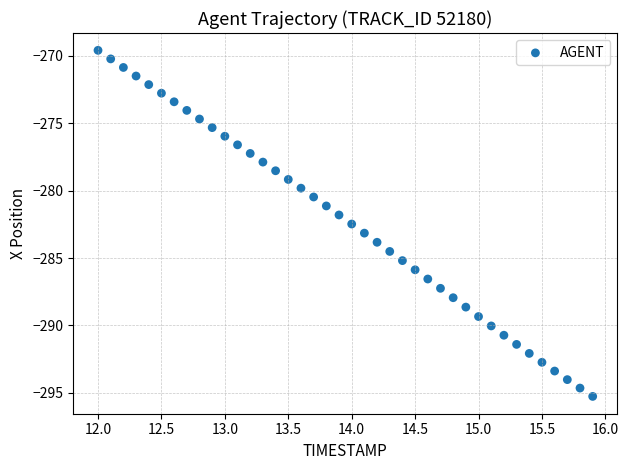

What is the range of Y values (max minus min)?

25.7